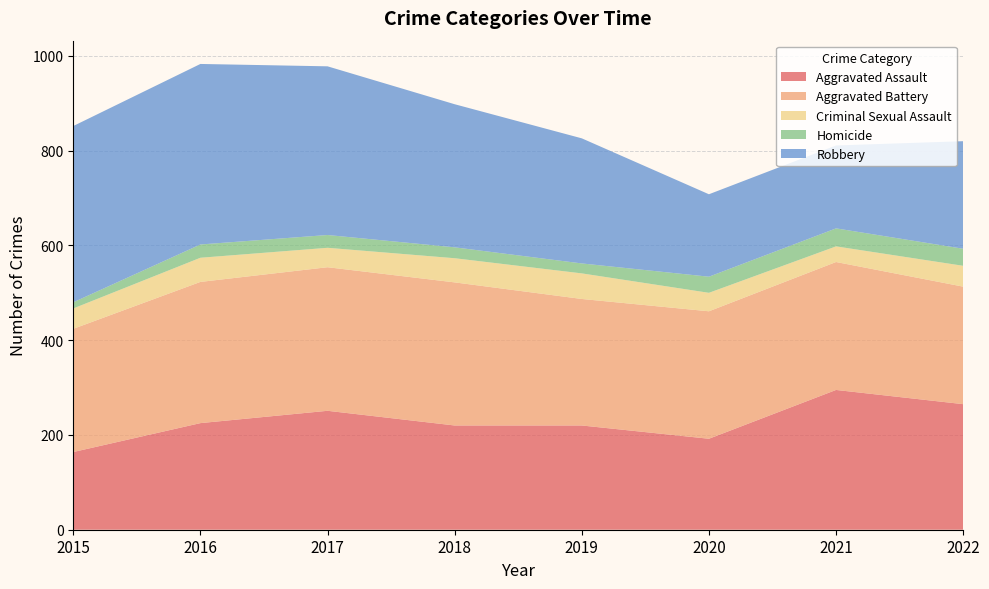

Reading right to left, transcribe all the data shown in this chart.

Aggravated Assault: 265	295	192	220	220	251	225	164
Aggravated Battery: 248	270	269	267	302	303	298	260
Criminal Sexual Assault: 44	33	39	54	51	41	51	43
Homicide: 36	38	34	21	23	27	28	13
Robbery: 227	175	174	264	302	356	381	372